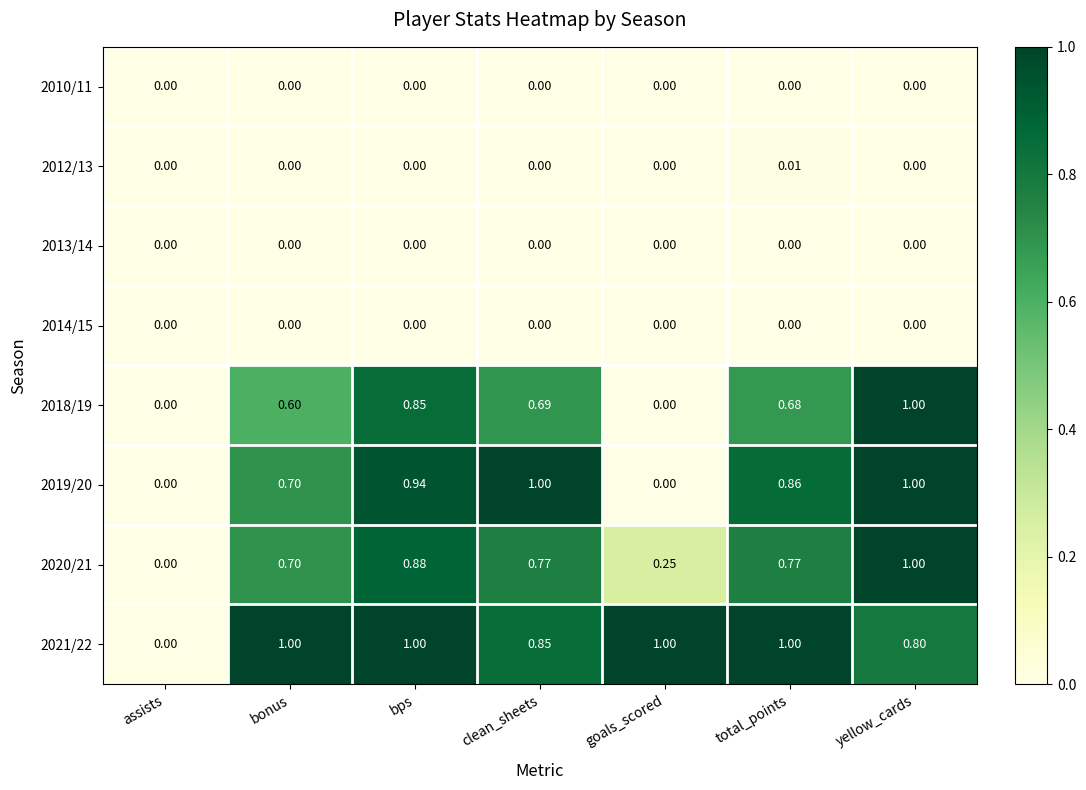

At which category is the sum across all series the highest?

yellow_cards